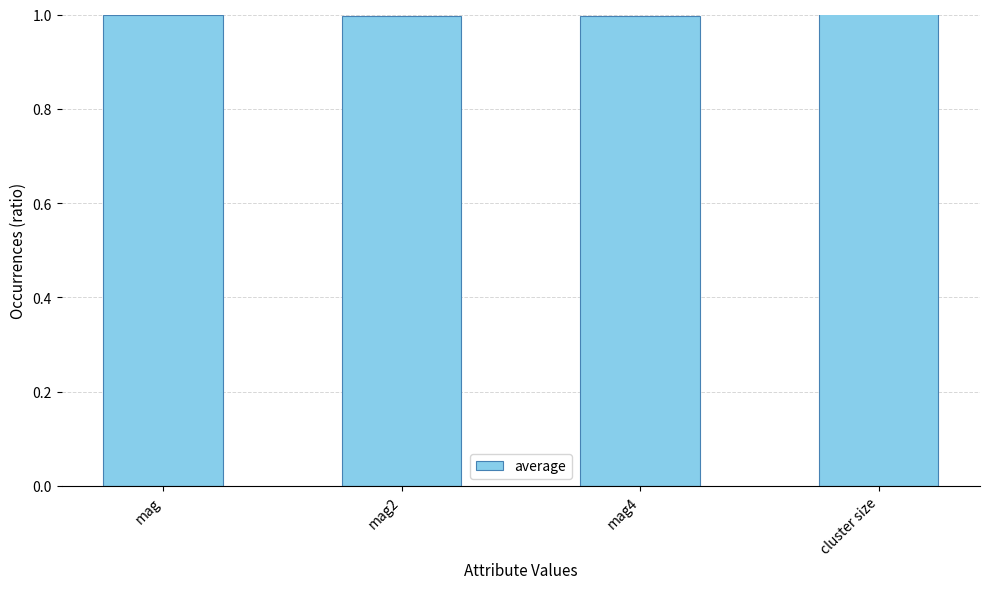

Is it true that the value at mag is 1.0?

True